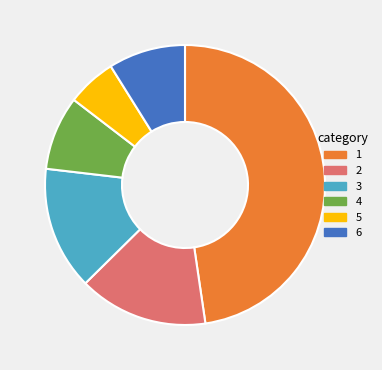

Does any single category account for the majority?

No